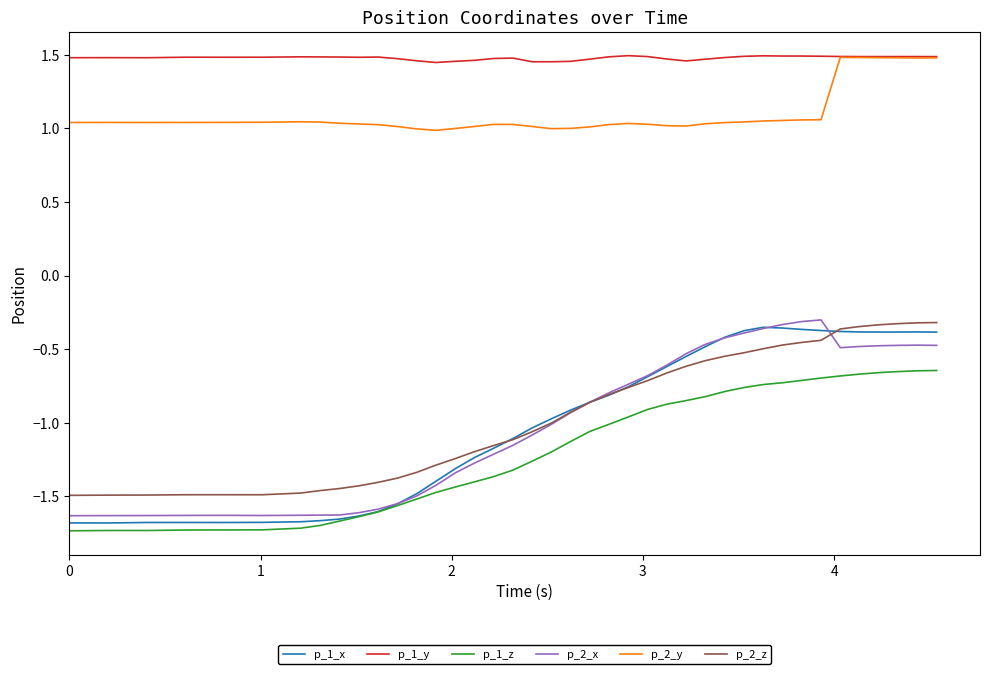

True or false: p_1_y and p_1_x cross at least once.

False